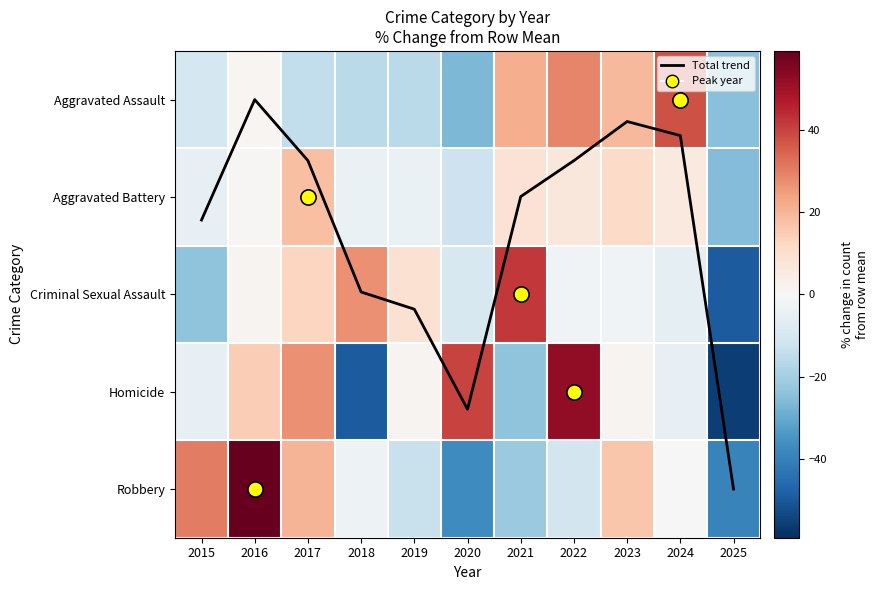

At which category is the sum across all series the highest?

2016